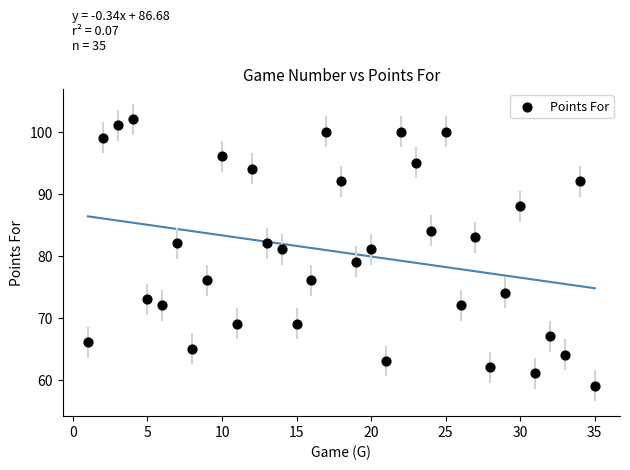

What is the range of Y values (max minus min)?

43